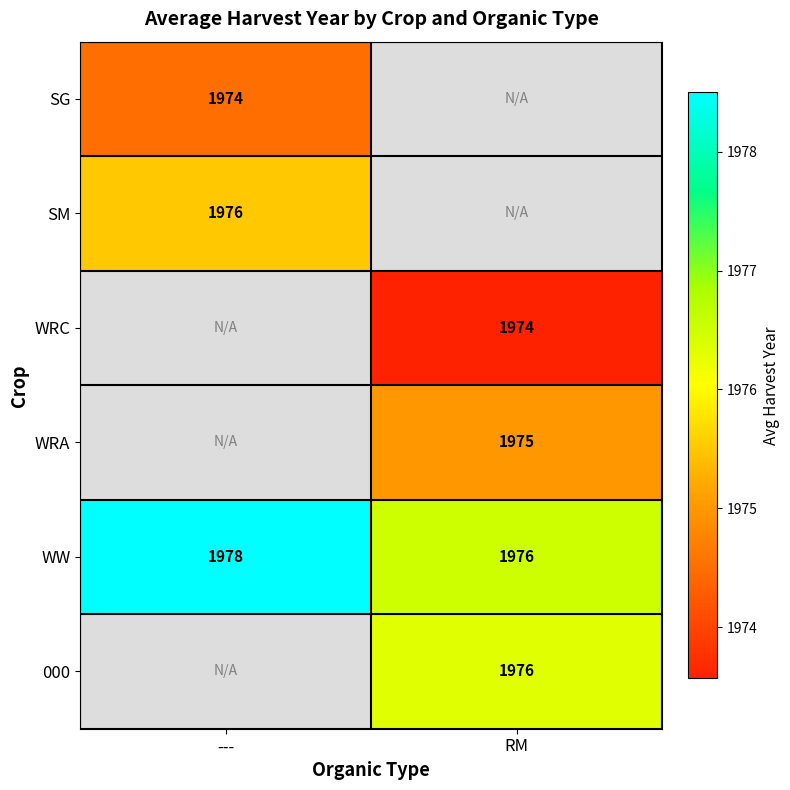

Which label corresponds to the largest value in the chart?

---